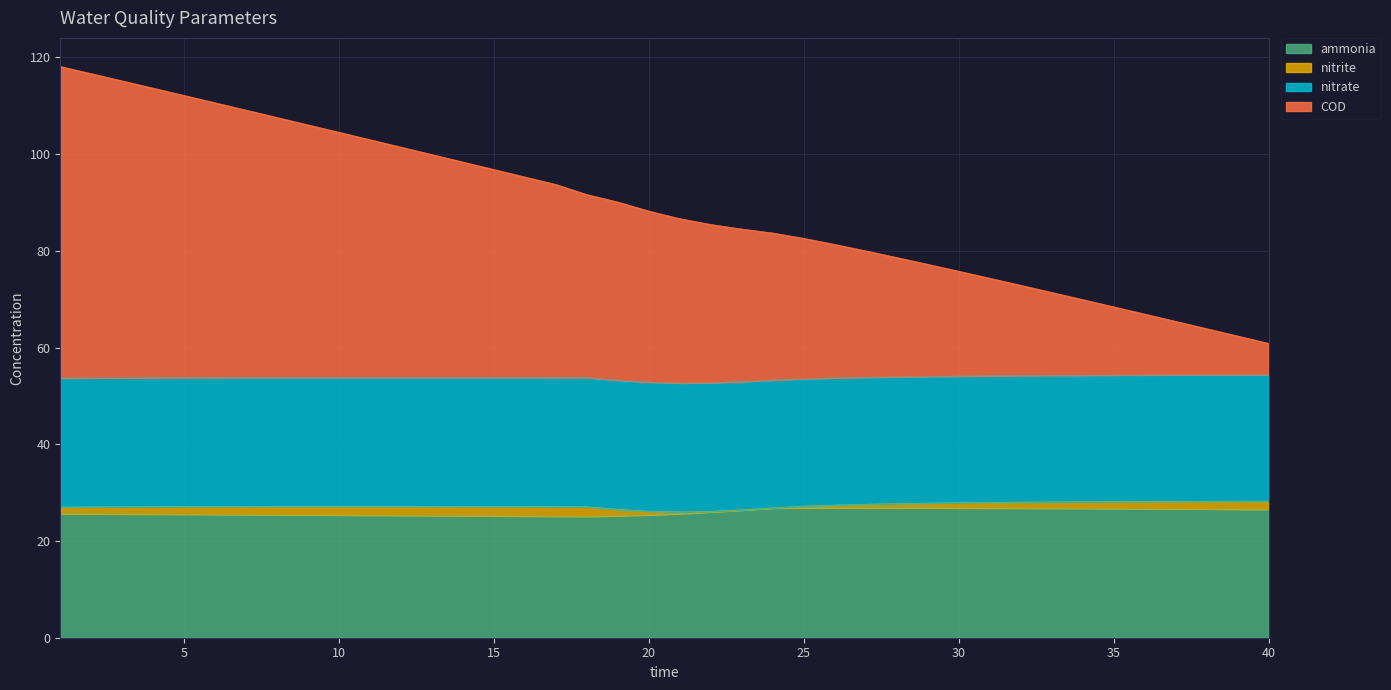

At how many categories does at least one series exceed 73?

31